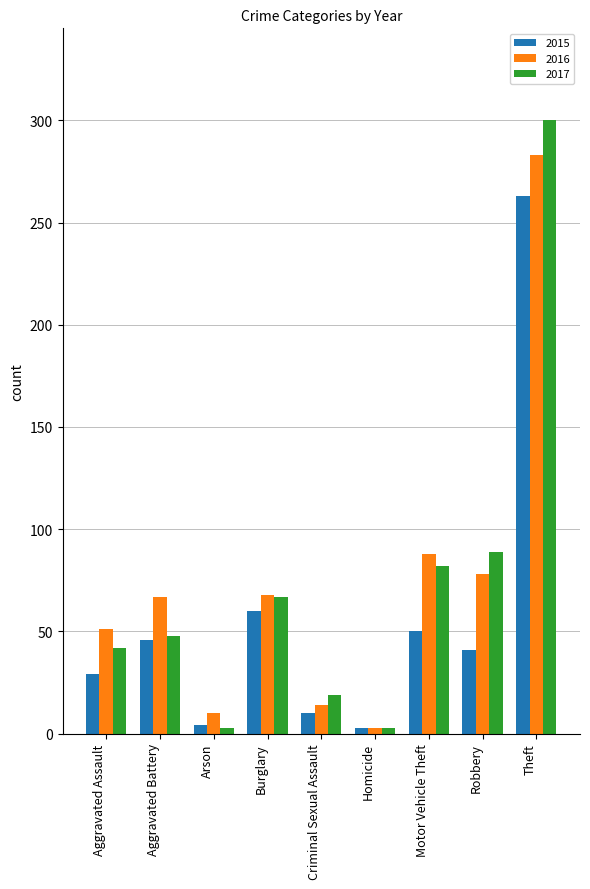

At which category does the chart reach its peak across all series?

Theft